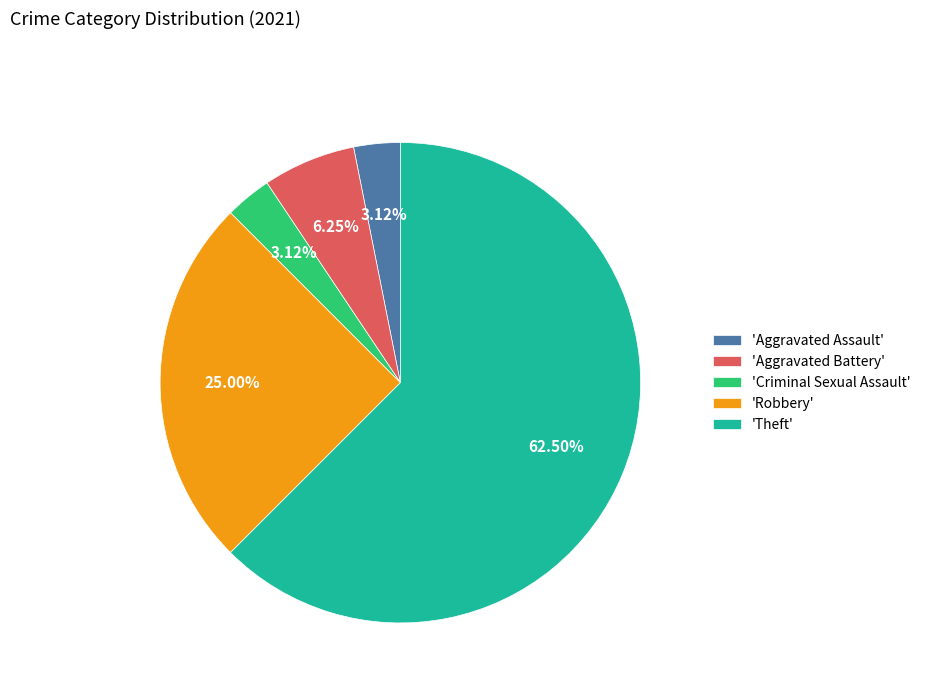

Which slice is the largest?

'Theft'